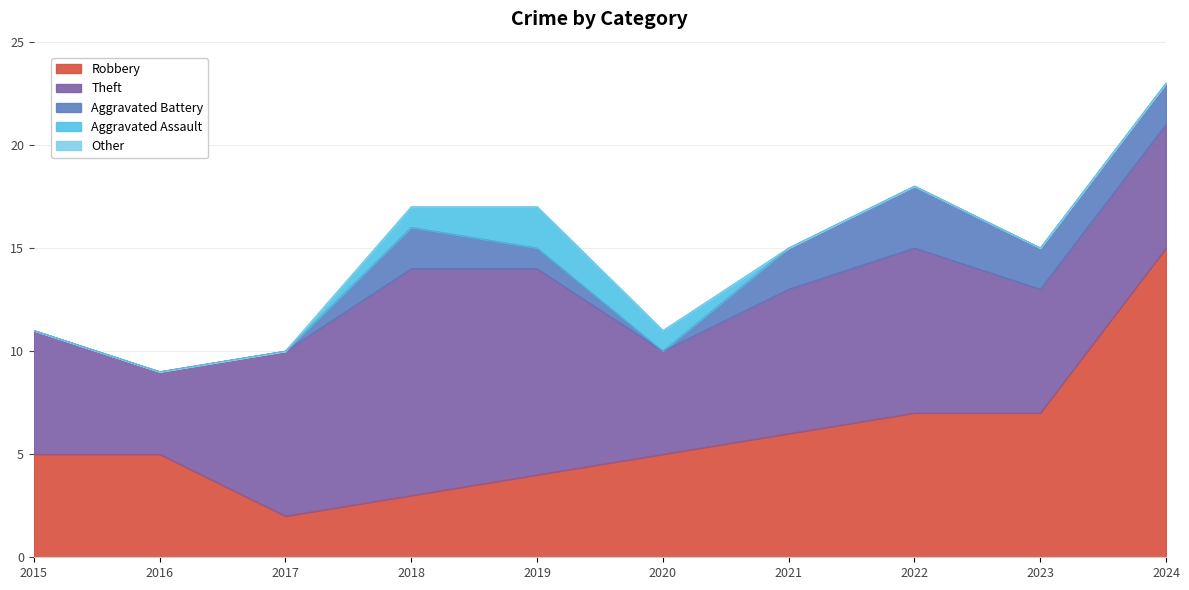

What are all the series names shown in the legend?

Robbery, Theft, Aggravated Battery, Aggravated Assault, Other